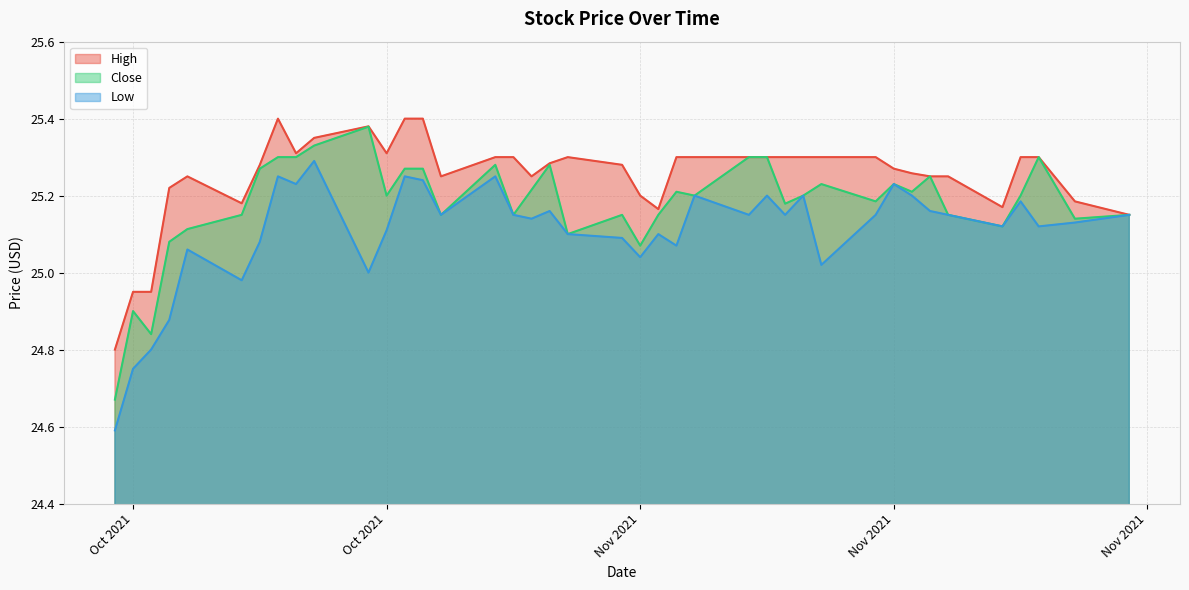

What is the label of the 38th point from the left?

2021-11-24